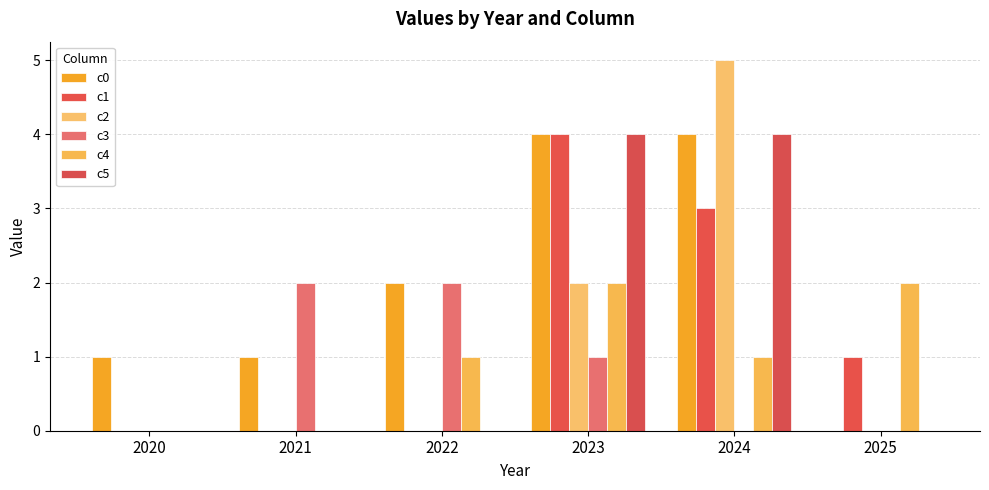

Is it true that c2 equals 2 at 2023?

True